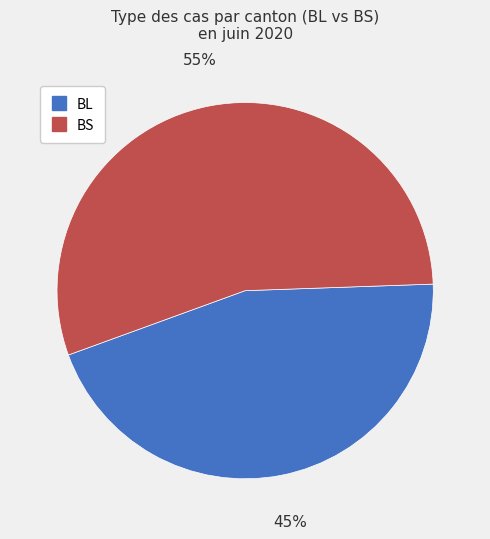

Is there a majority slice in this chart?

Yes